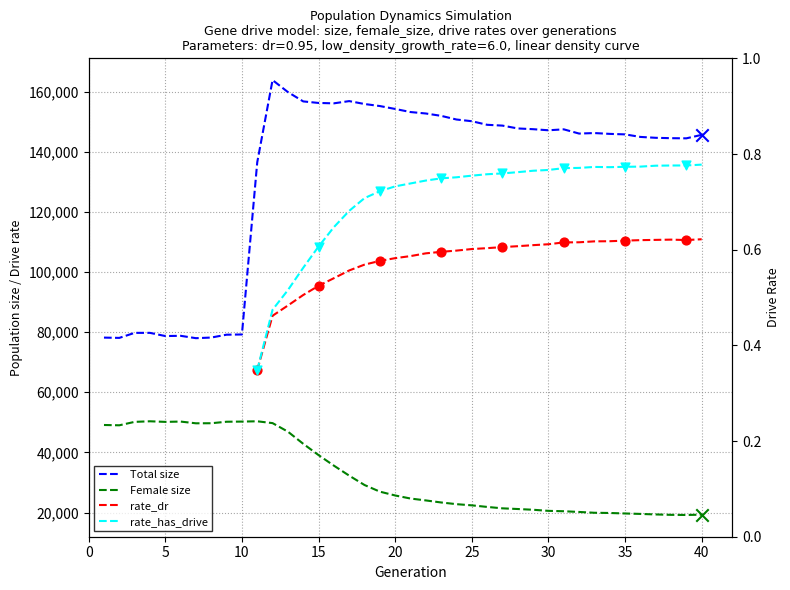

Which series has the largest Y range (max minus min)?

size